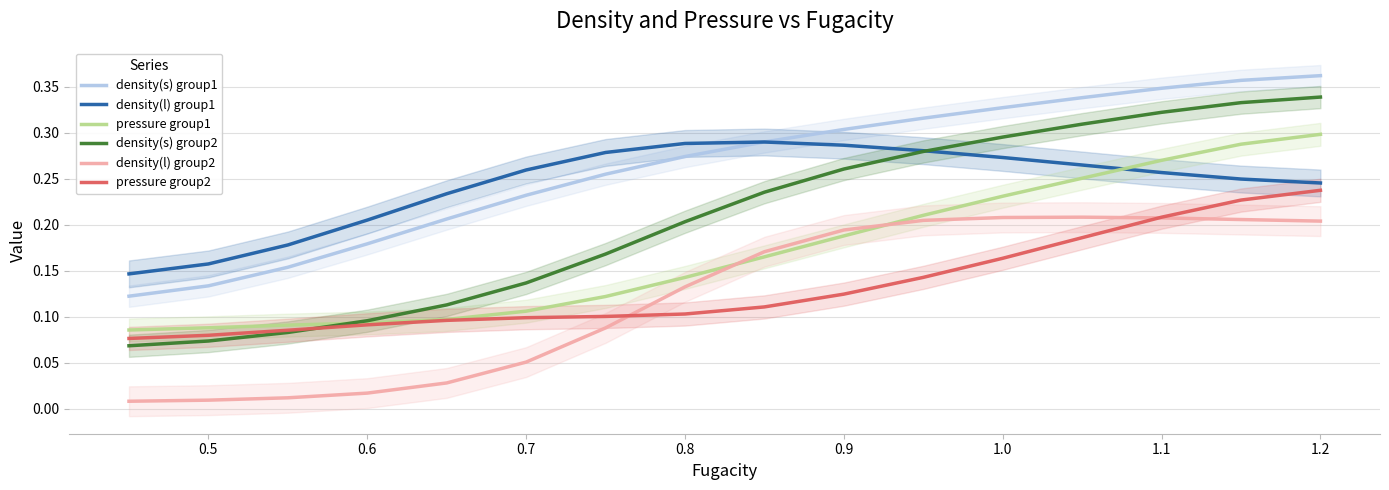

How many times do pressure group1 and density(l) group1 cross each other?

1